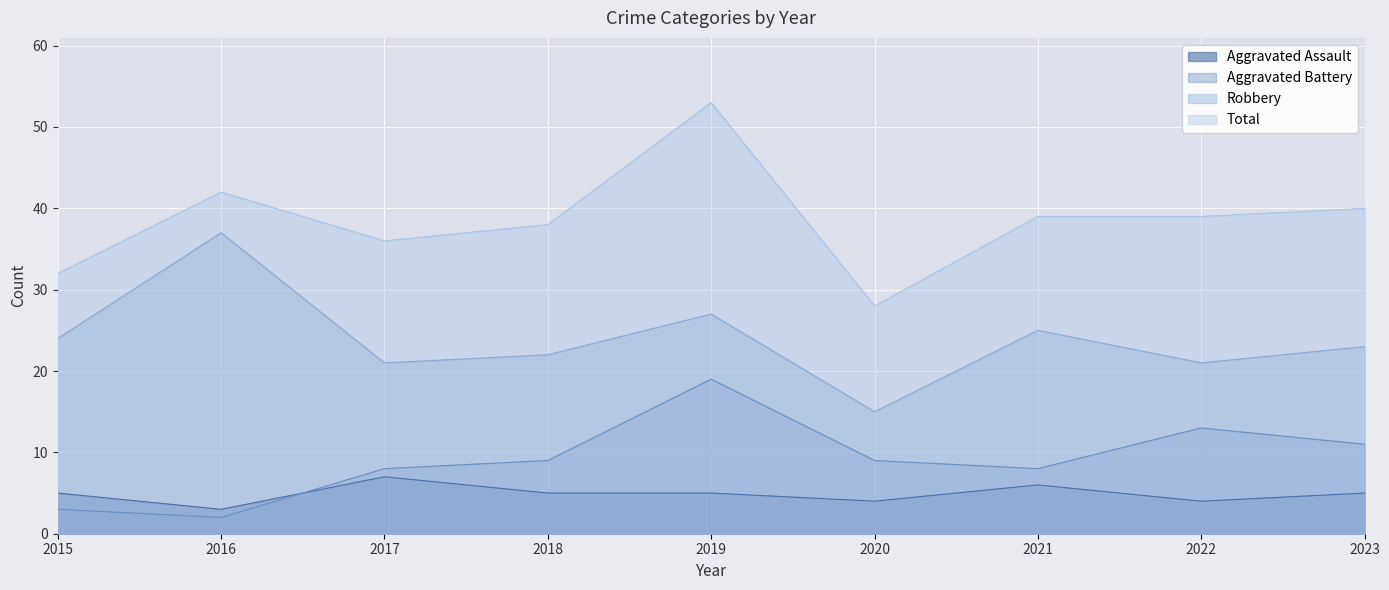

The Aggravated Assault series shows 3 at 2018. True or false?

False